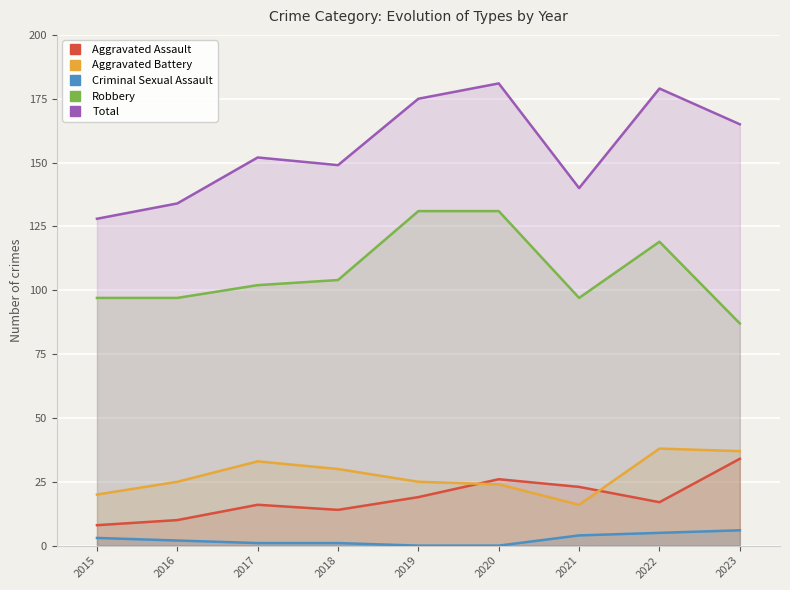

The value of Total at 2019 is 298. True or false?

False